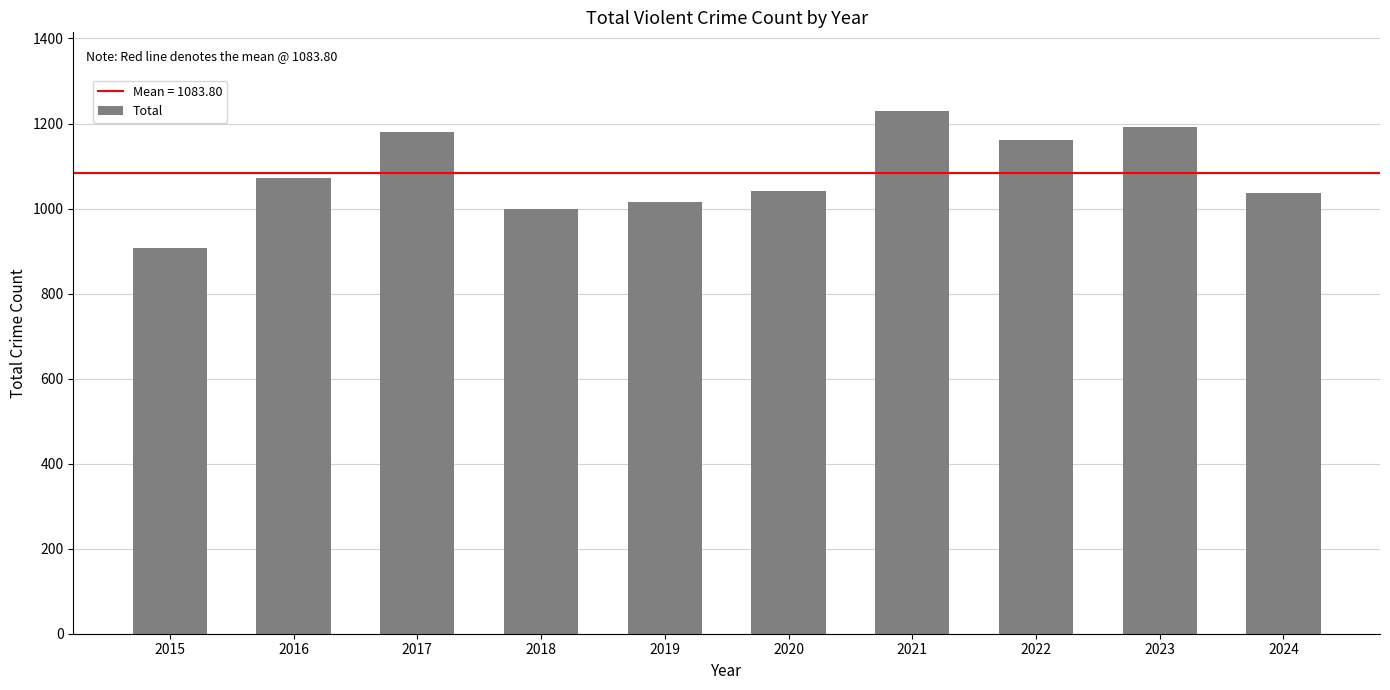

Approximately how many times larger is the value at 2023 compared to 2019?

1.2